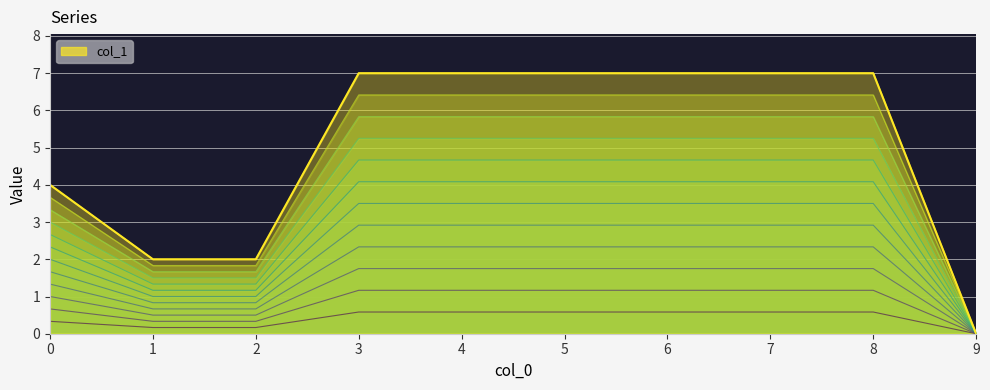

How many values are above zero?

9